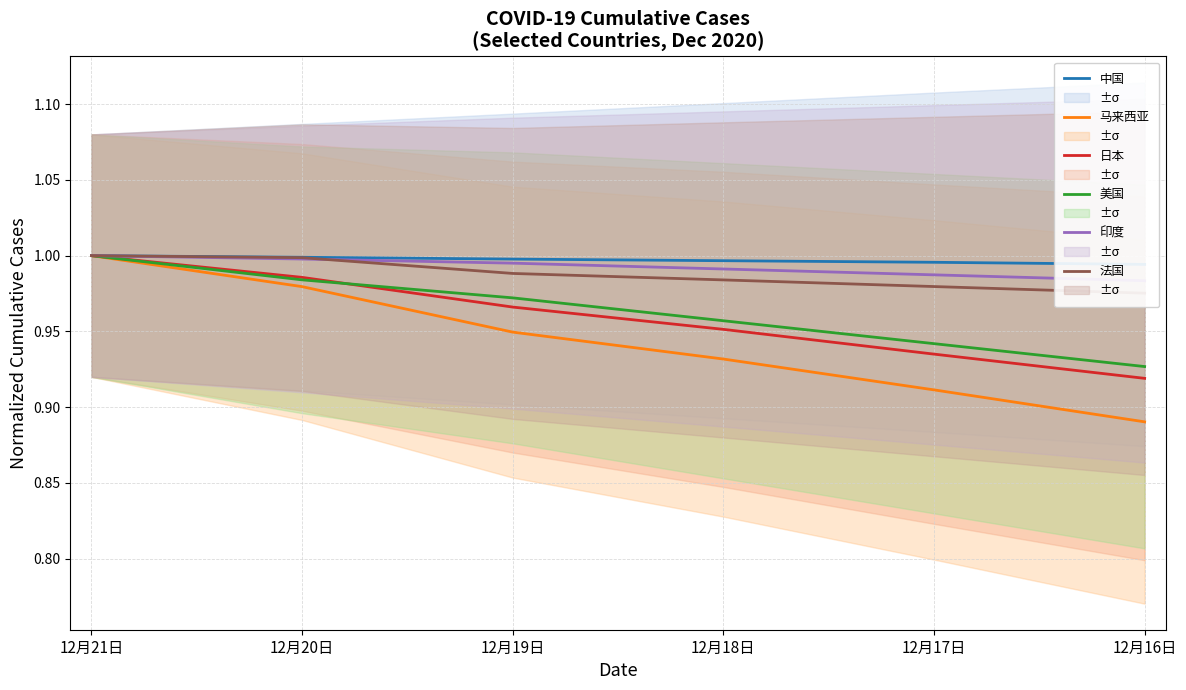

Does the chart display data point markers on the line(s)?

No